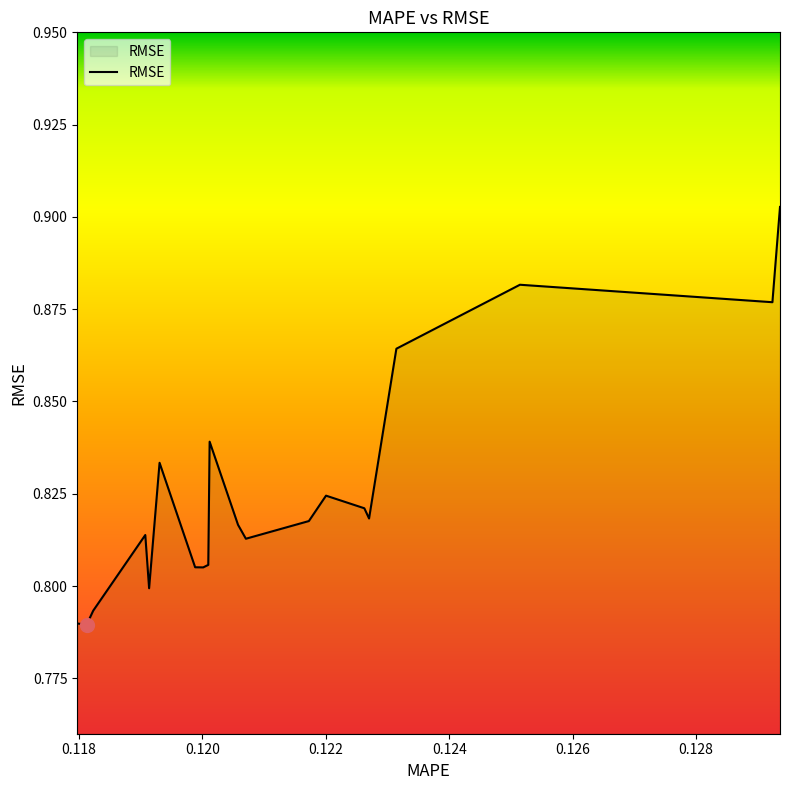

Rank the categories by value from lowest to highest.

0.11812657040023, 0.1179727524139812, 0.1182332423311305, 0.1191385343931024, 0.1200150850152584, 0.1198842664838972, 0.1200971361314629, 0.1207064382467803, 0.1190766089994157, 0.1205790333335481, 0.1217269126566798, 0.1227022306706885, 0.1226256953077195, 0.1220049099663951, 0.1193079037092075, 0.1201191351312716, 0.1231449010705993, 0.1292373889678661, 0.125146855427759, 0.129360337886568